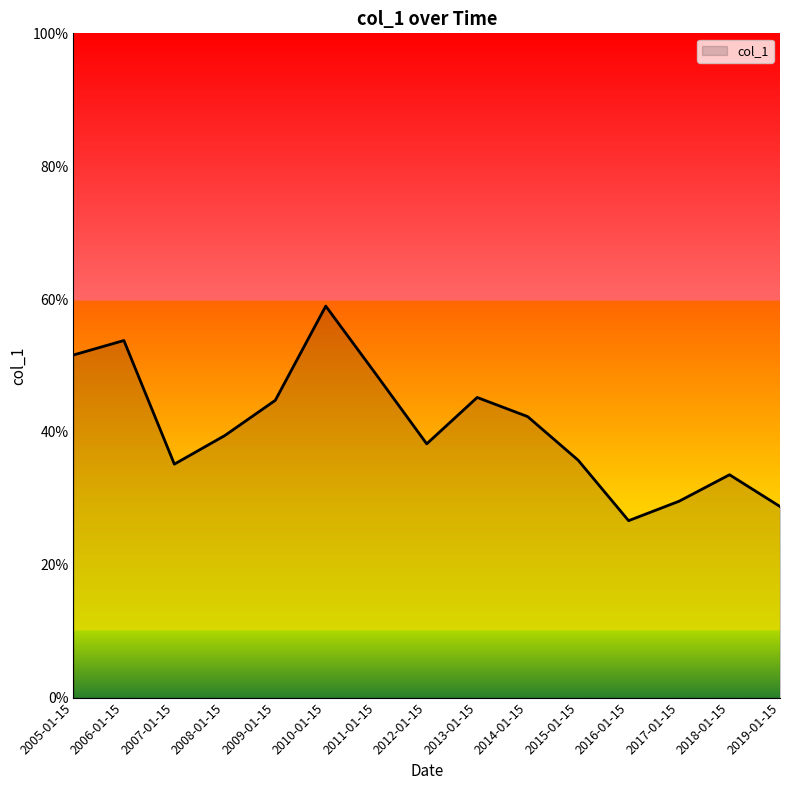

Is it true that the value at 2009-01-15 is 0.6?

False